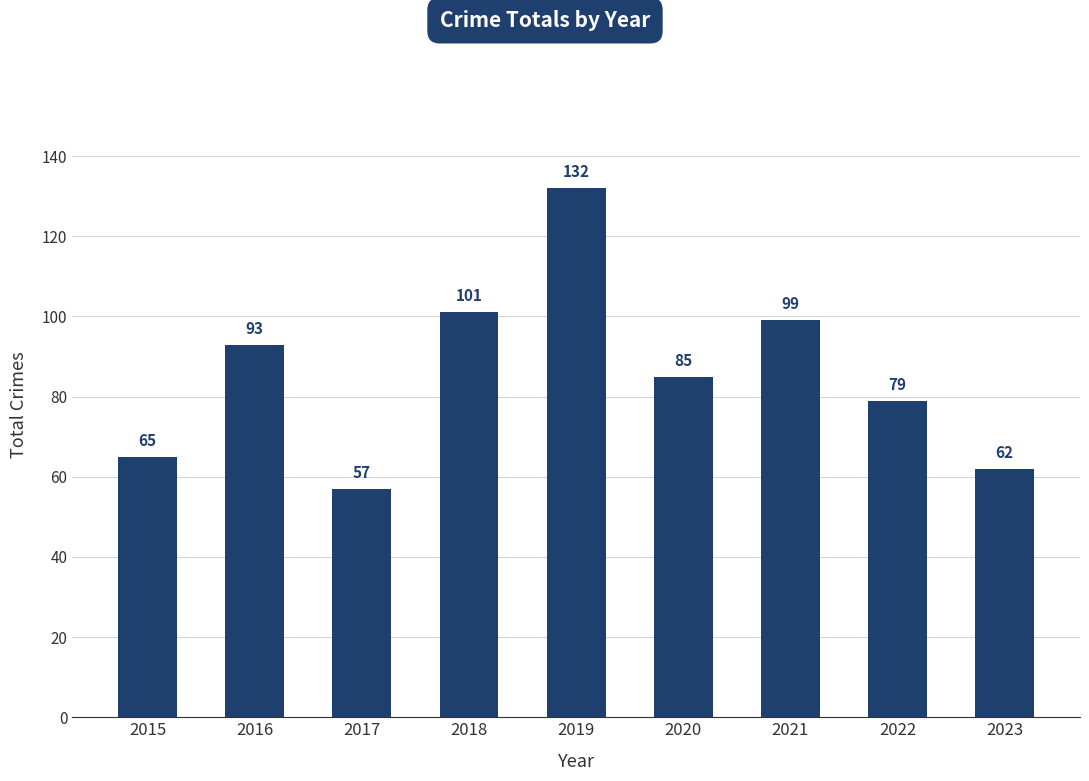

True or false: the data shows 143 at 2018.

False